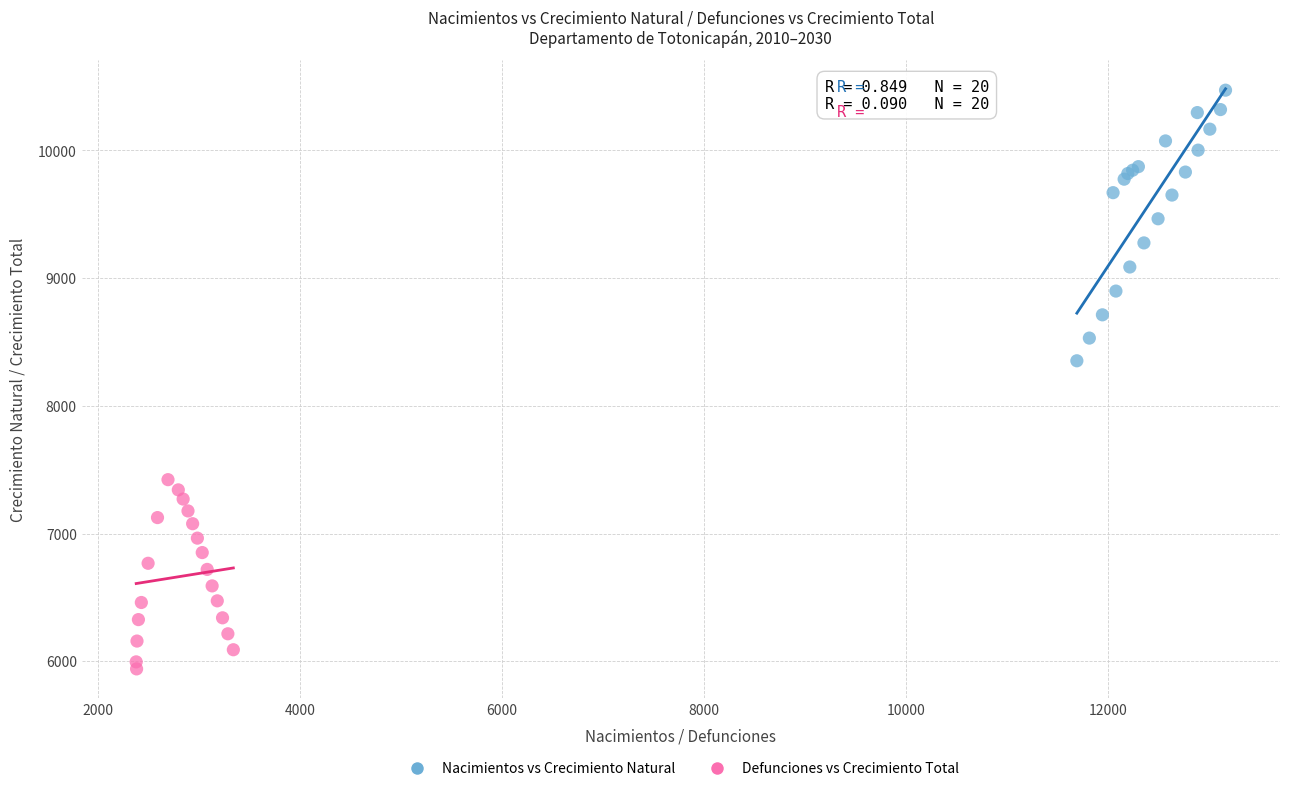

Which series has the largest Y range (max minus min)?

Nacimientos vs Crecimiento Natural